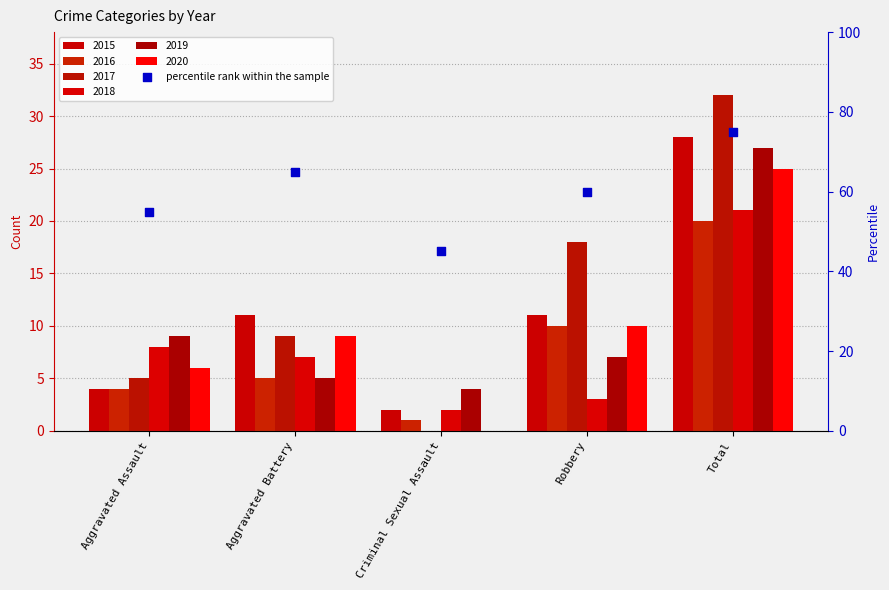

What is the change in value from Aggravated Battery to Total?

+10